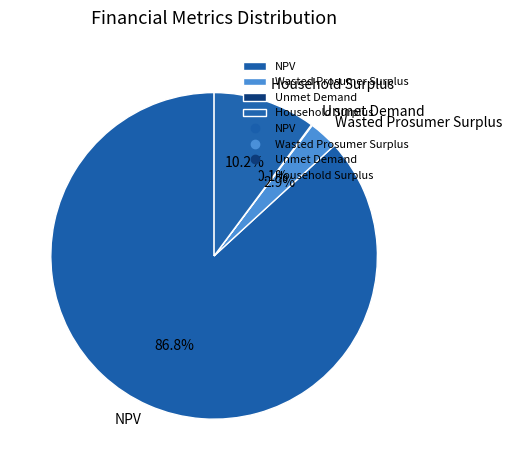

To the nearest percent, what percentage of the pie is Wasted Prosumer Surplus?

3%